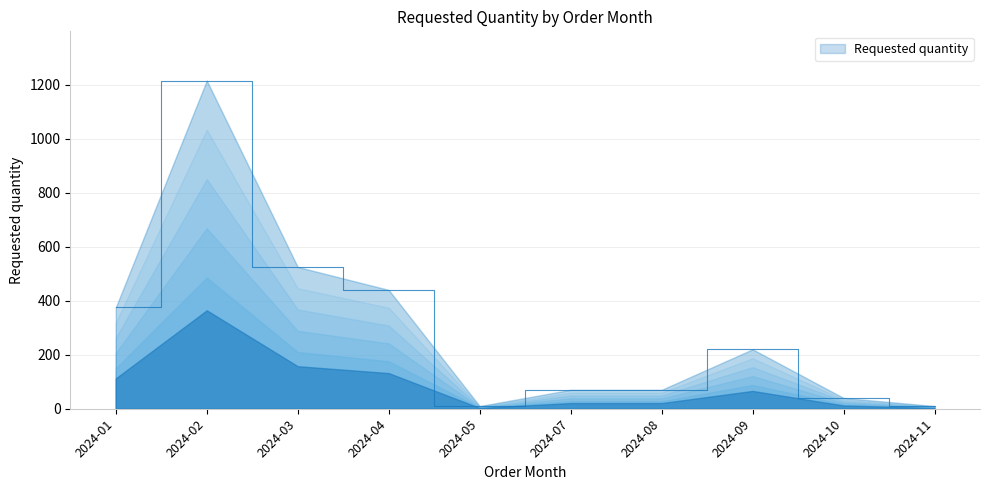

What is the change in value from 2024-03 to 2024-10?

-485